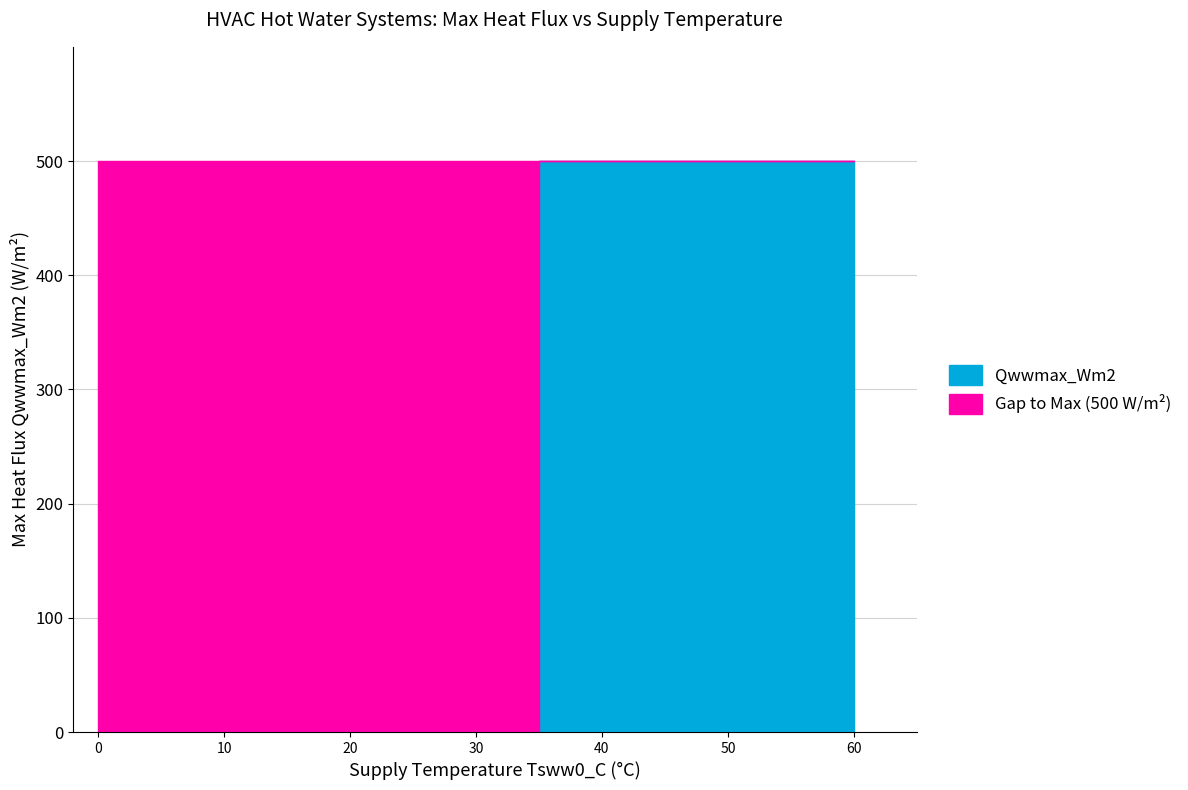

What is the difference between the maximum and minimum values?

500